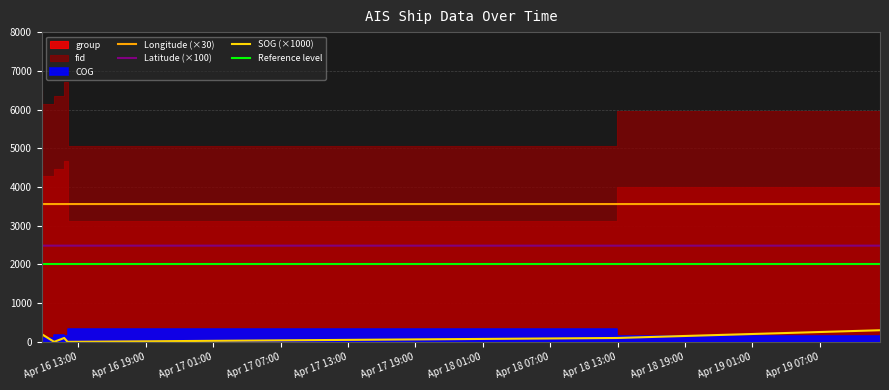

True or false: Longitude (×30) and Latitude (×100) cross at least once.

False